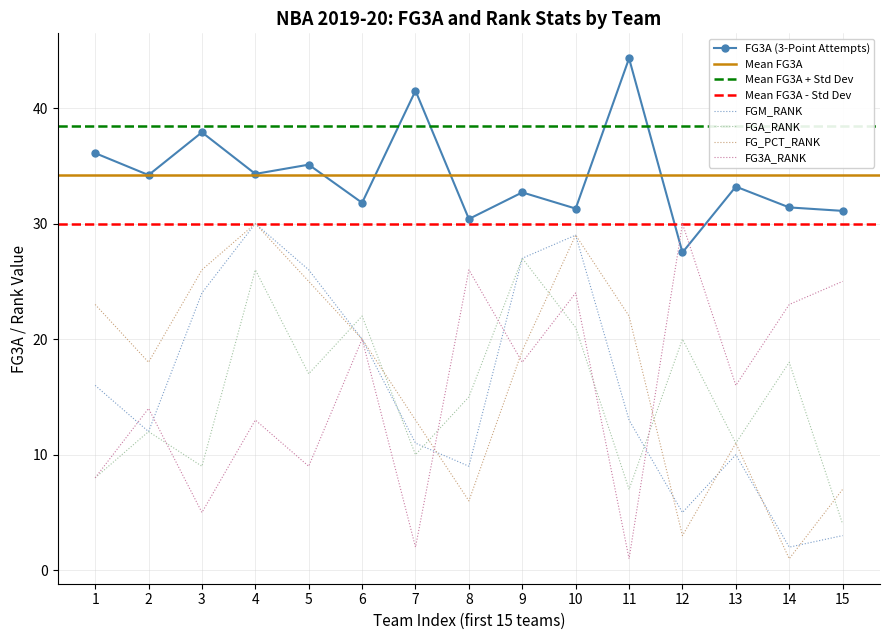

What is the value of the FG3A point at the 5th from the left?

35.1